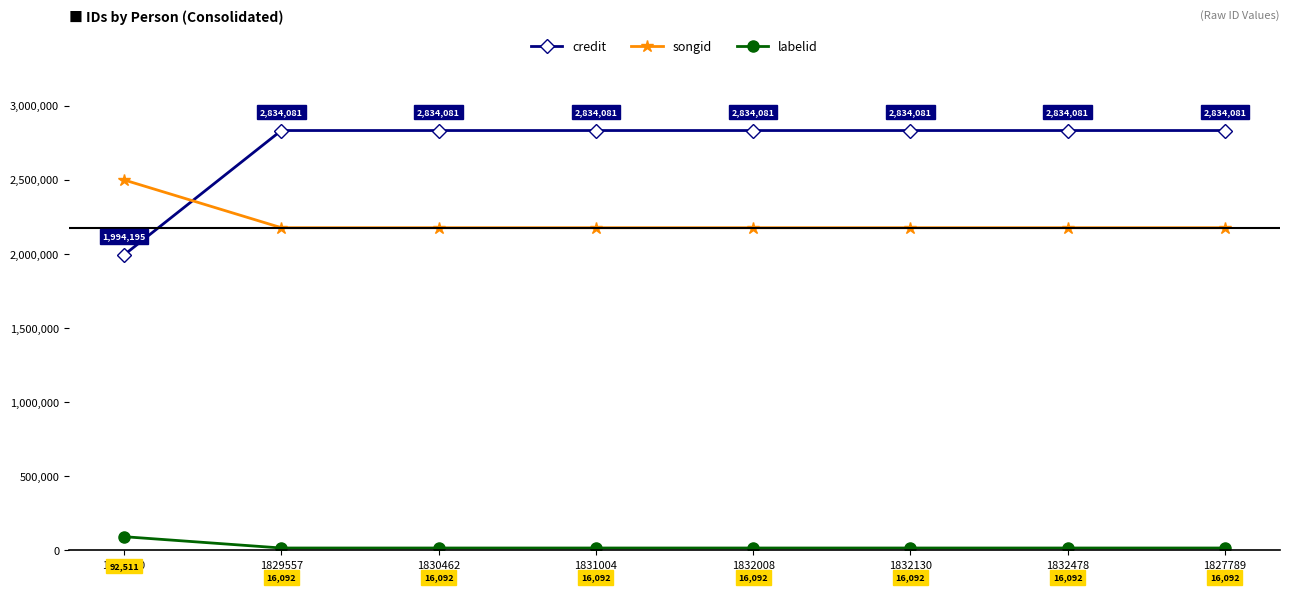

Reading left to right, what are all the values shown in this chart?

credit: 1994195	2834081	2834081	2834081	2834081	2834081	2834081	2834081
songid: 2500714	2178093	2178093	2178093	2178093	2178093	2178093	2178093
labelid: 92511	16092	16092	16092	16092	16092	16092	16092